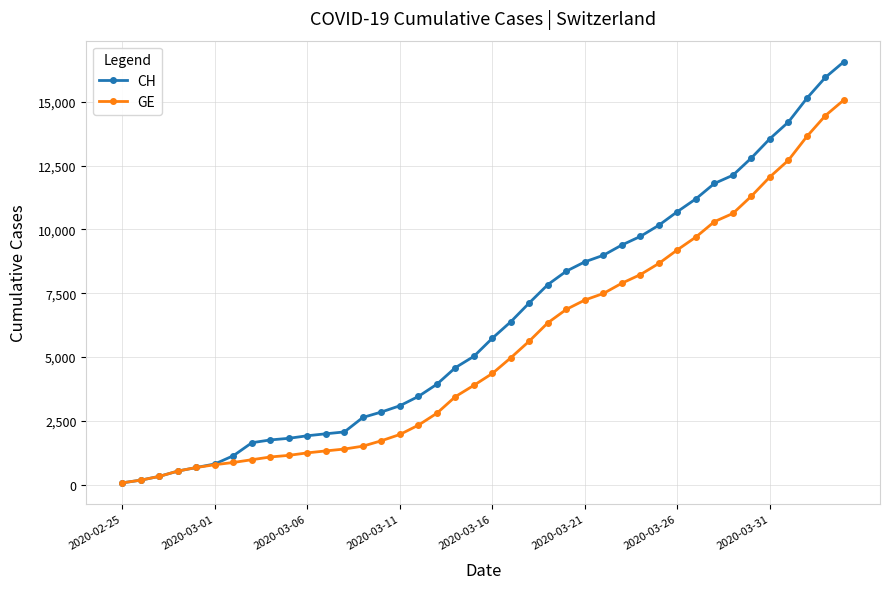

List the series in order of their peak value, lowest first.

GE, CH